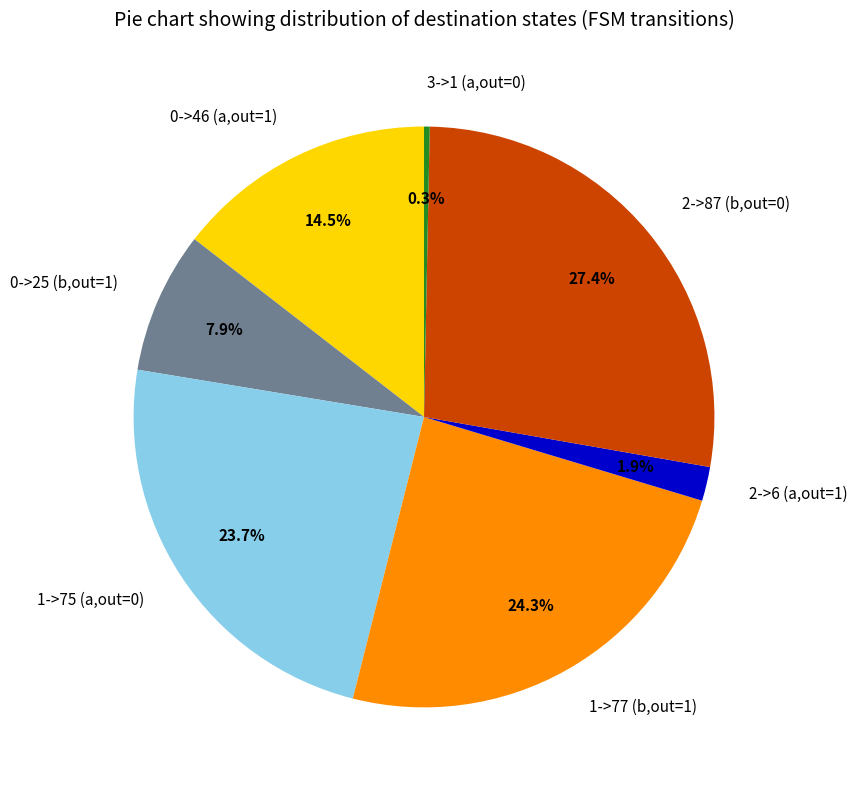

What percentage do 0->25 (b,out=1) and 3->1 (a,out=0) together represent?

8.2%